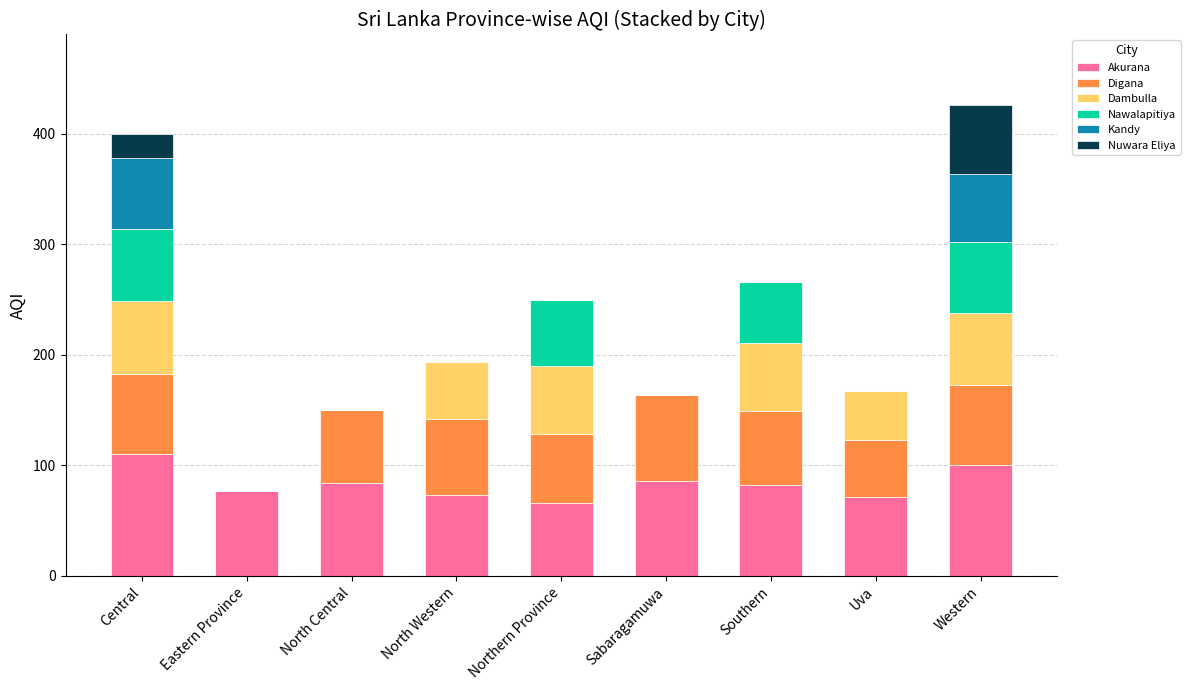

What is the total value across all series at Uva?

167